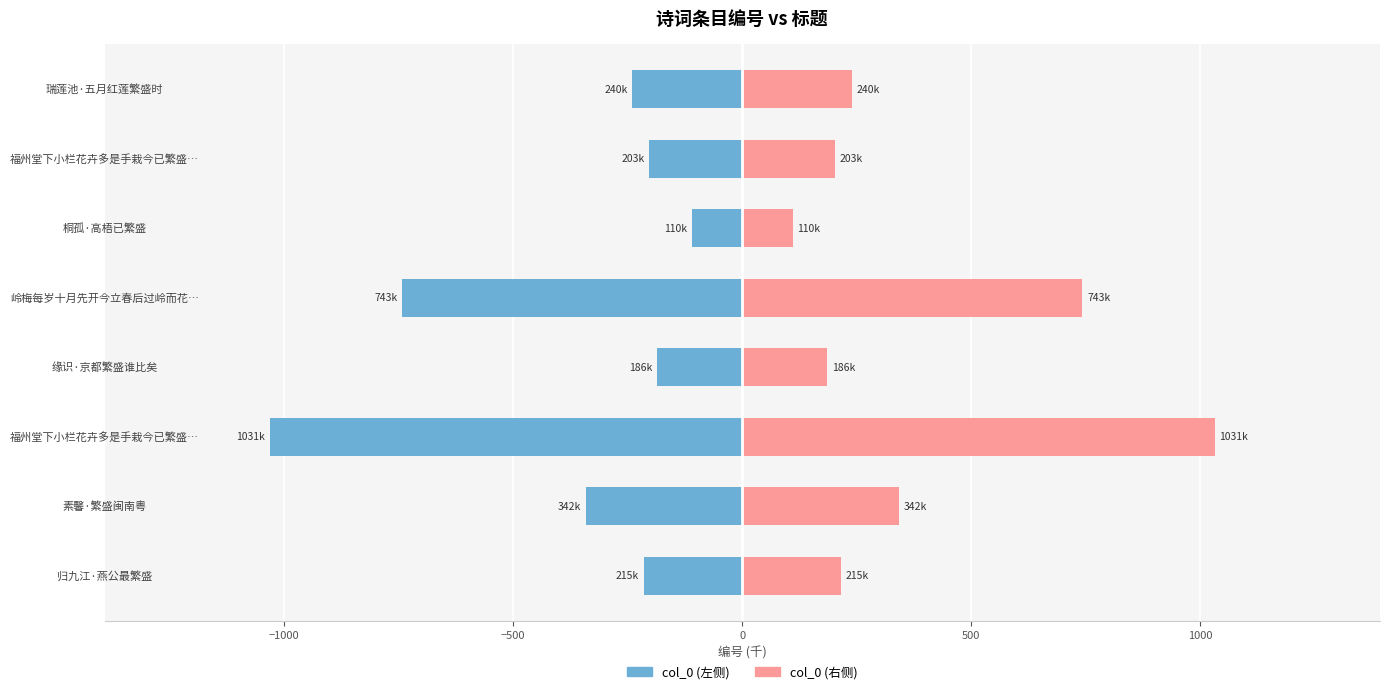

Are the bars horizontal?

Yes